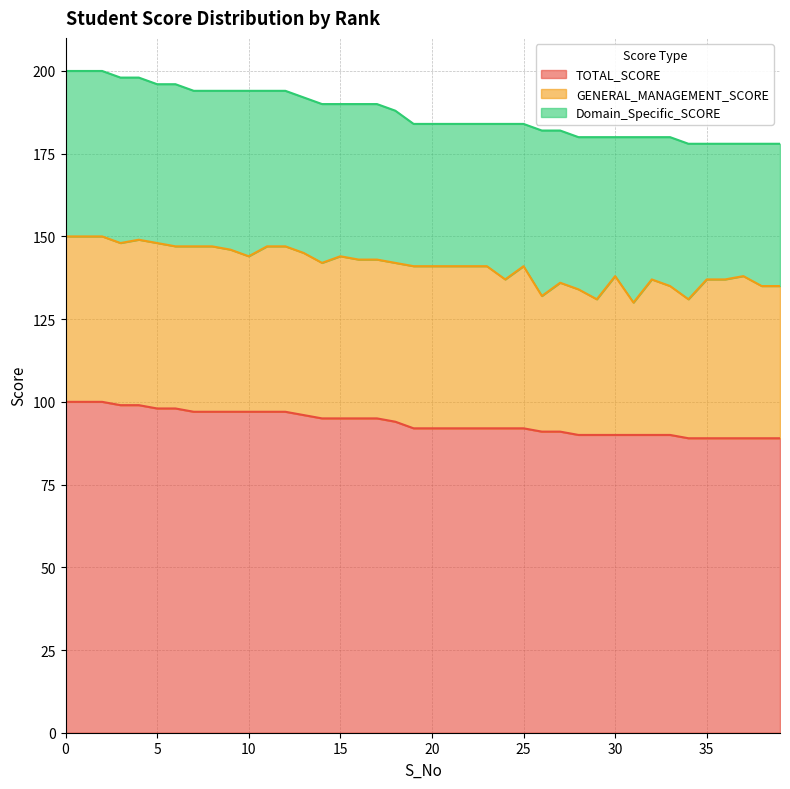

What is the highest value of the TOTAL_SCORE series?

100